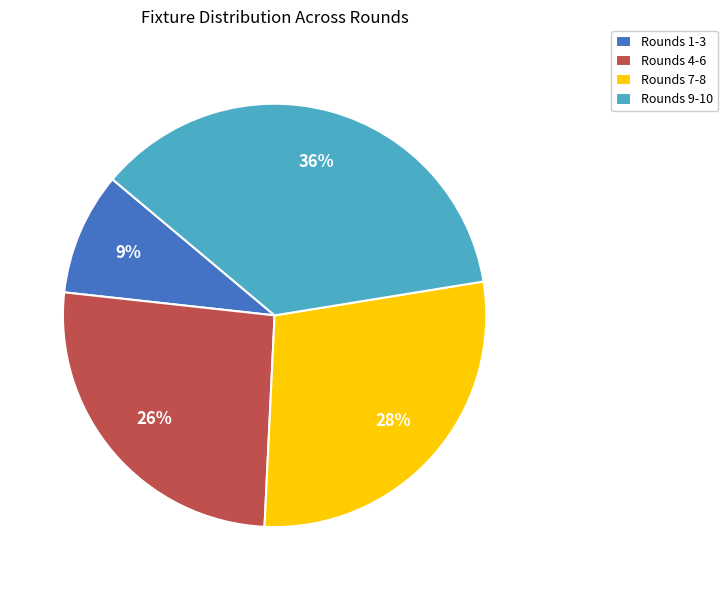

To the nearest percent, what is the difference between the Rounds 7-8 and Rounds 9-10 slice percentages?

8%